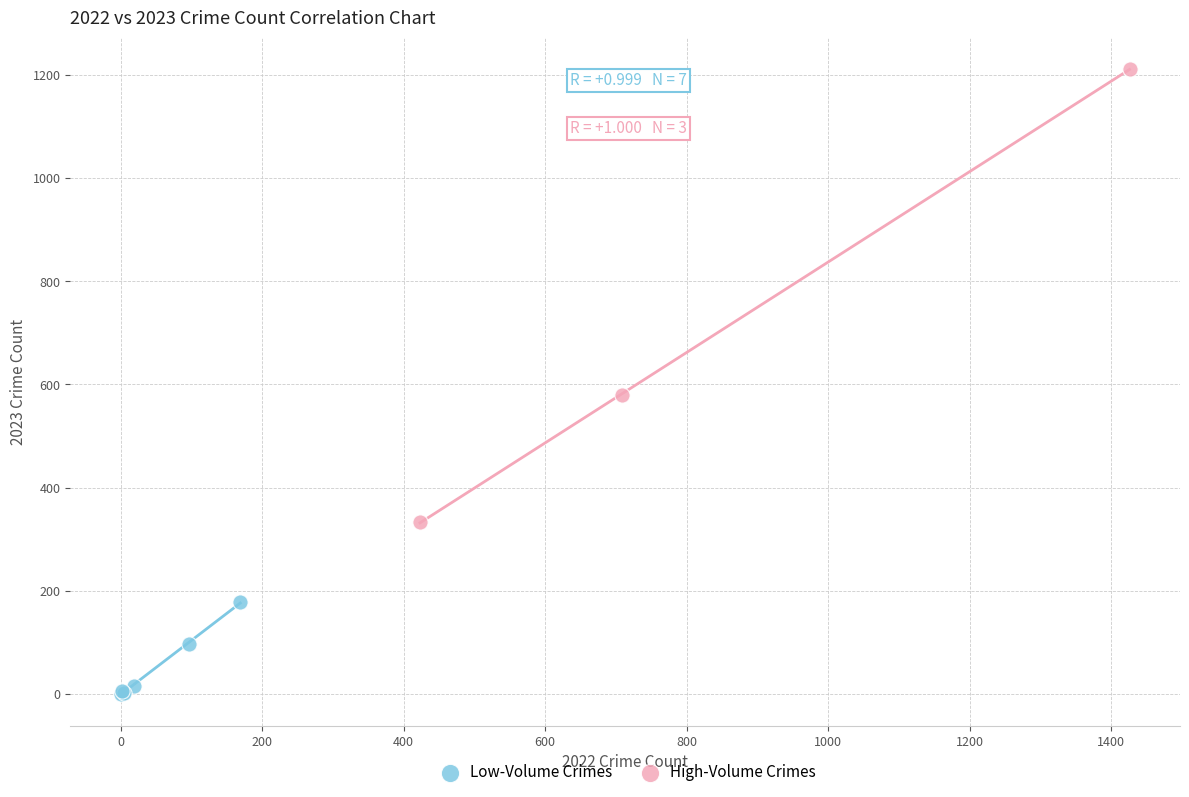

Which series contains the lowest Y value?

Low-Volume Crimes